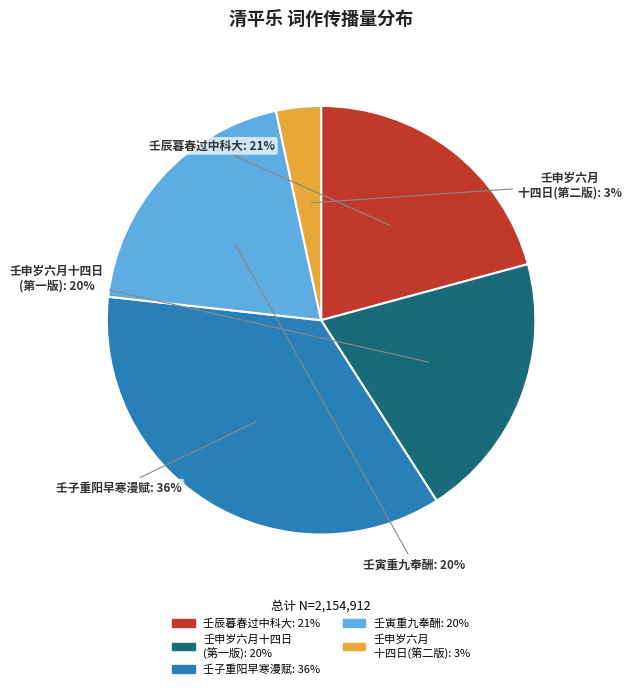

To the nearest percent, what is the average slice percentage?

20%